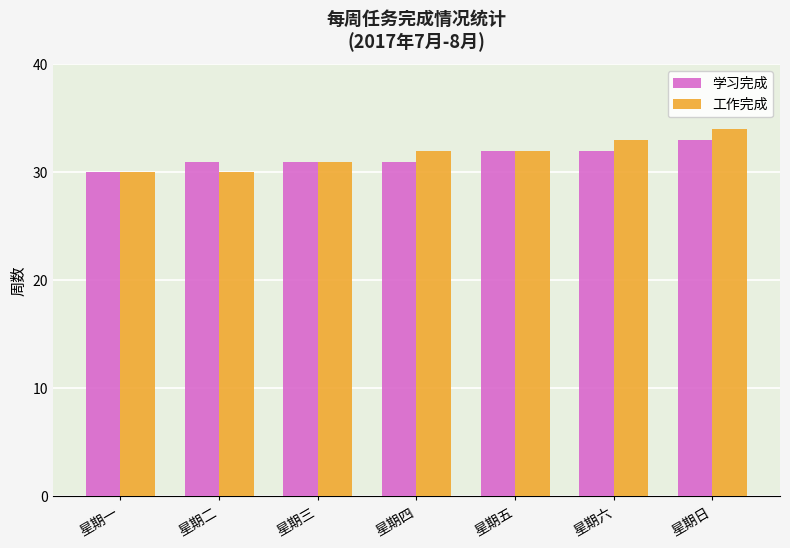

Which series has the widest spread of values?

工作完成